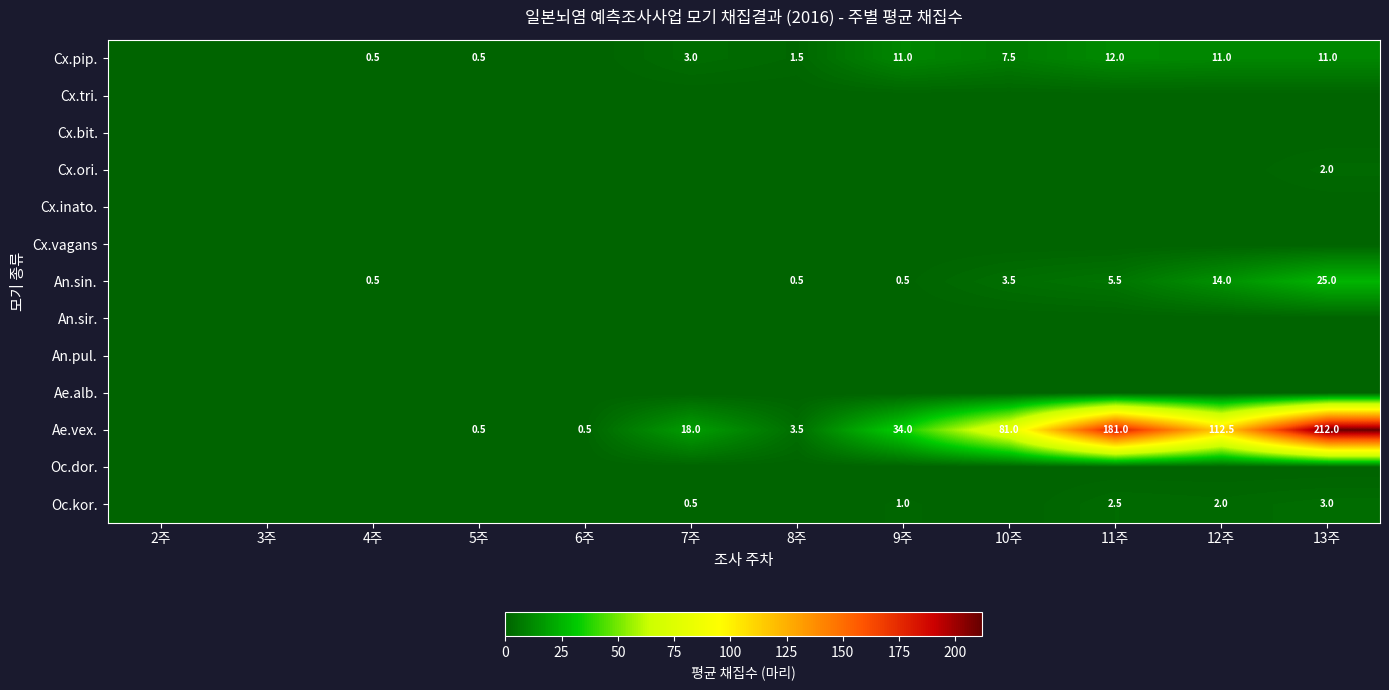

What is the difference between the highest and lowest values at 11주?

181.0